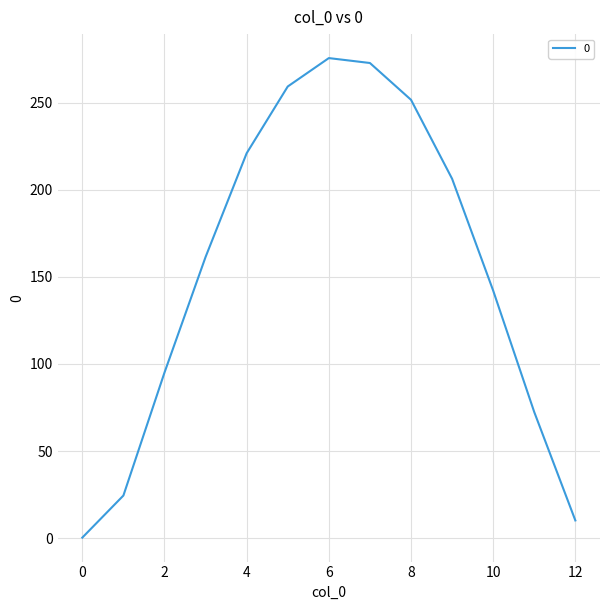

What is the greatest value displayed?

275.5